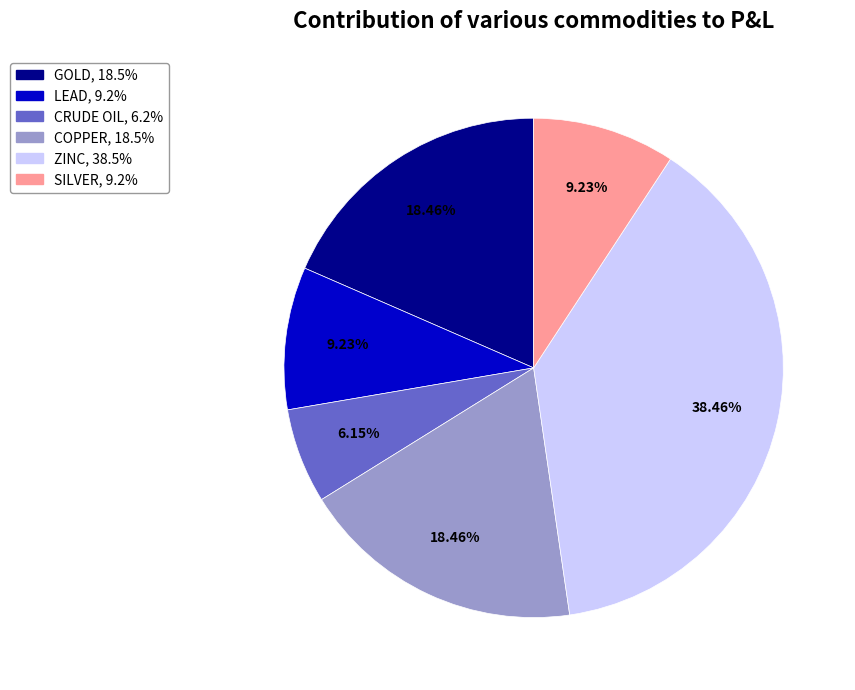

Which slice is the largest?

ZINC